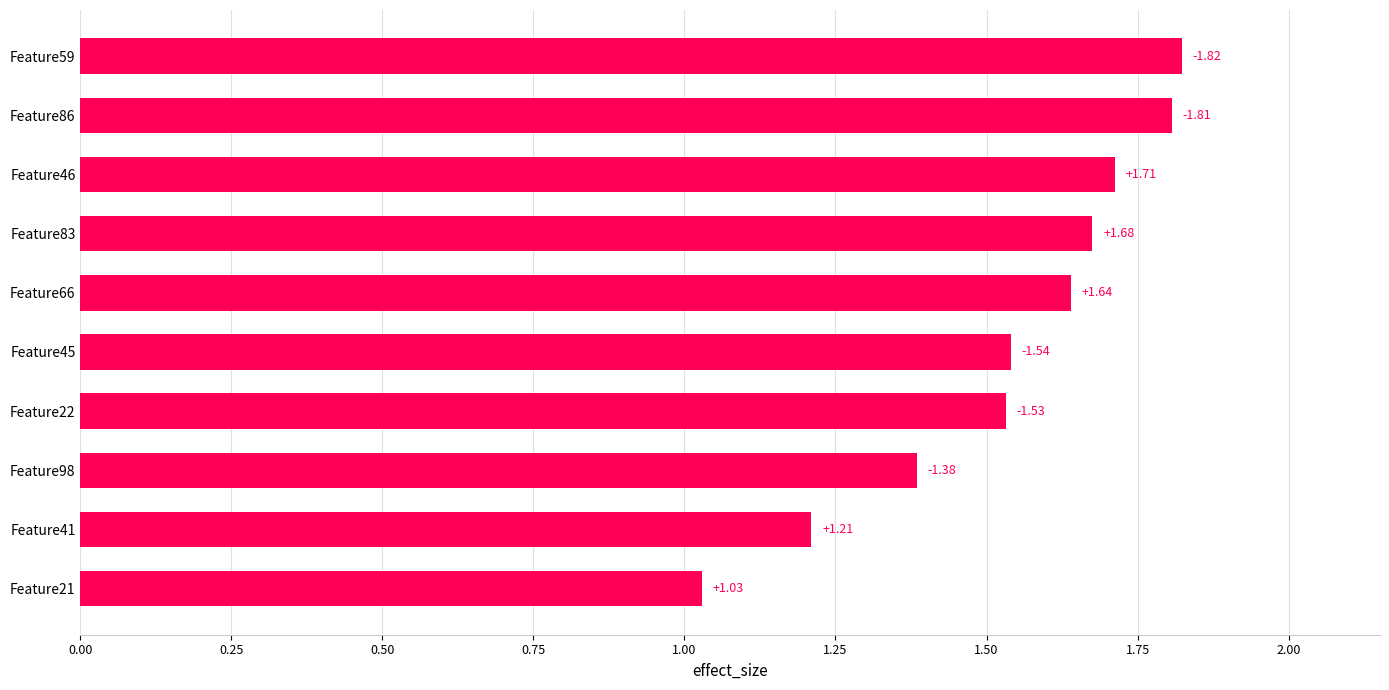

What is the difference between the maximum and minimum values?

0.8